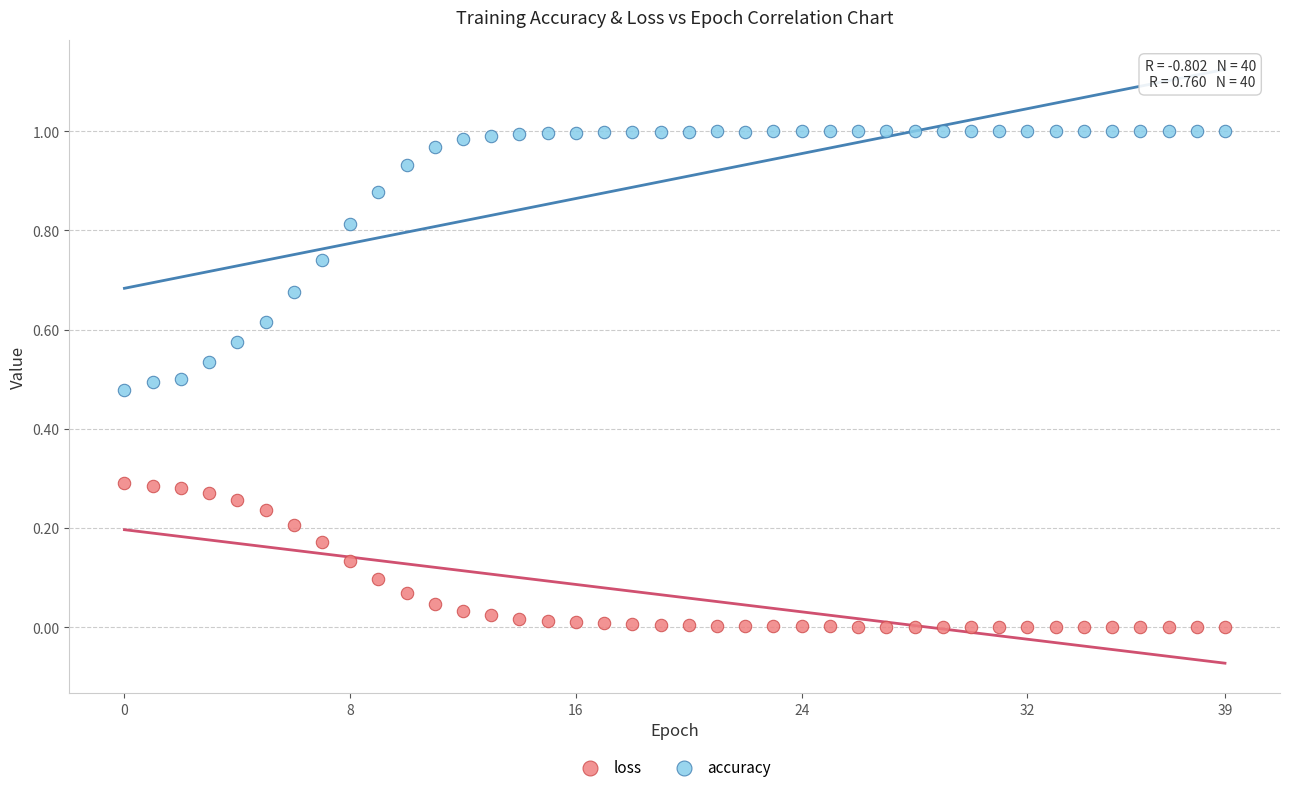

Which series contains the highest Y value?

accuracy